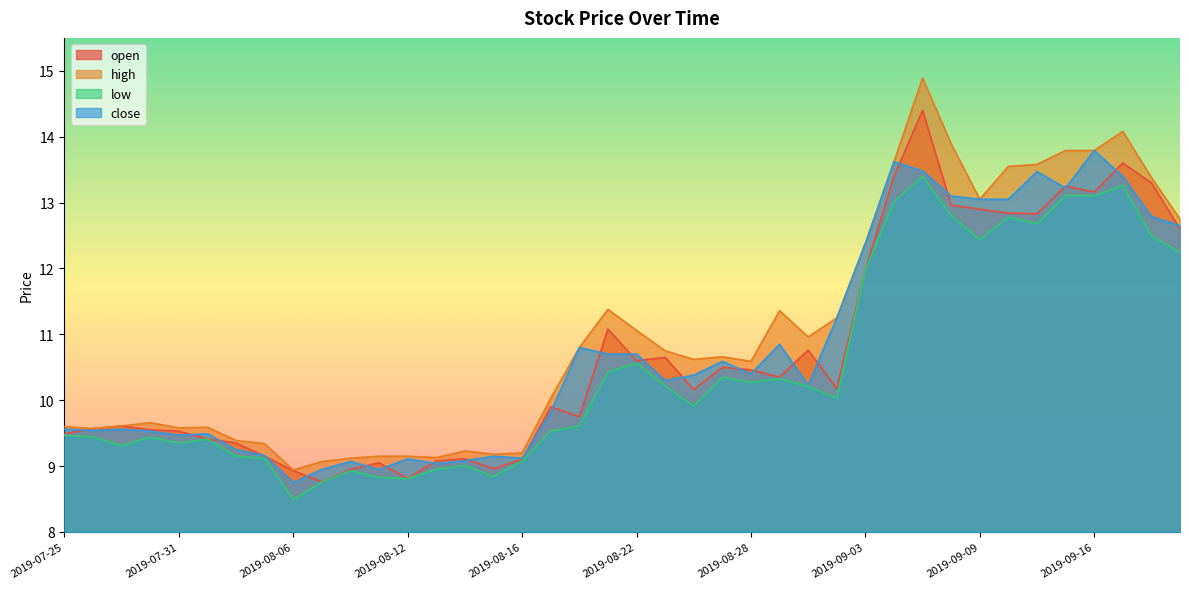

How many interior local valleys does the open series have?

10